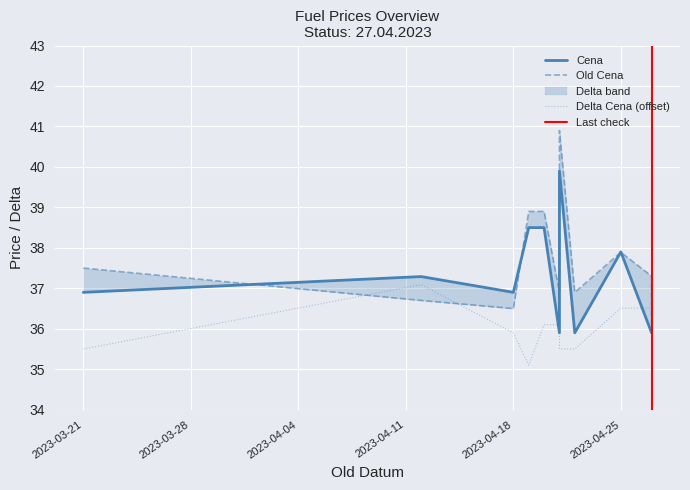

At how many categories does at least one series exceed 24?

11